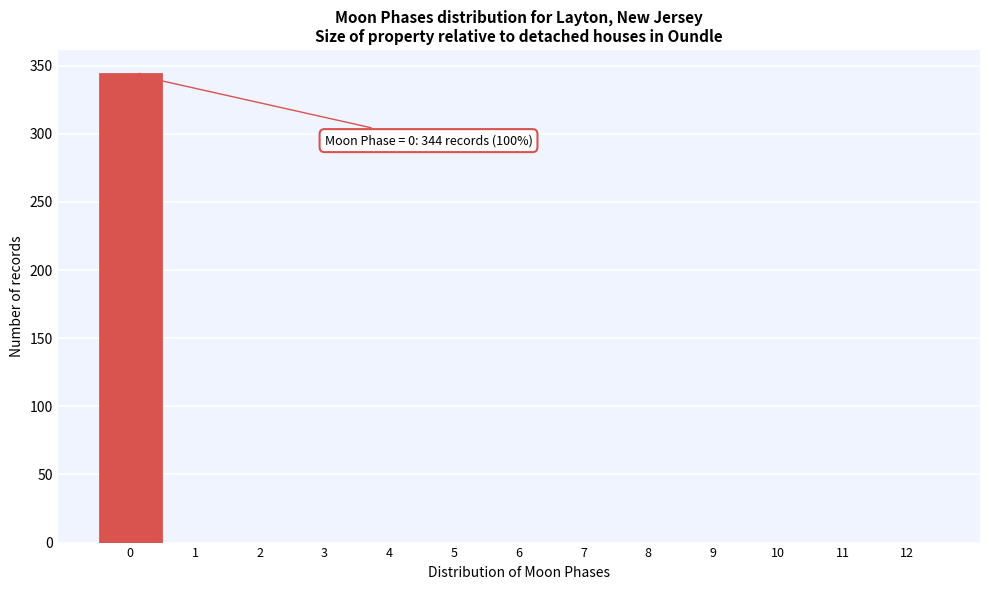

Which range on the x-axis has the tallest bar?

-0.5 to 0.5